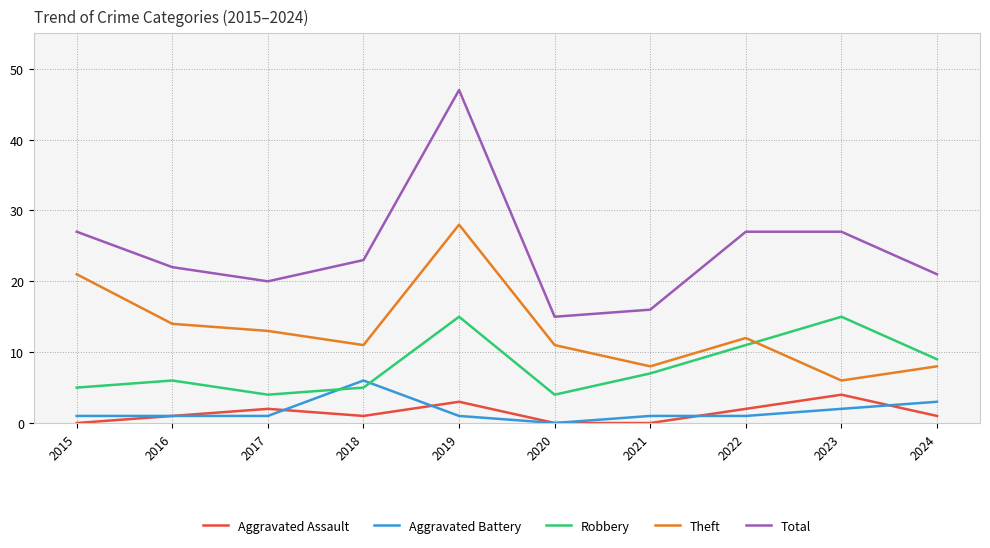

What is the difference between the second highest and second lowest values in the Aggravated Assault series?

3